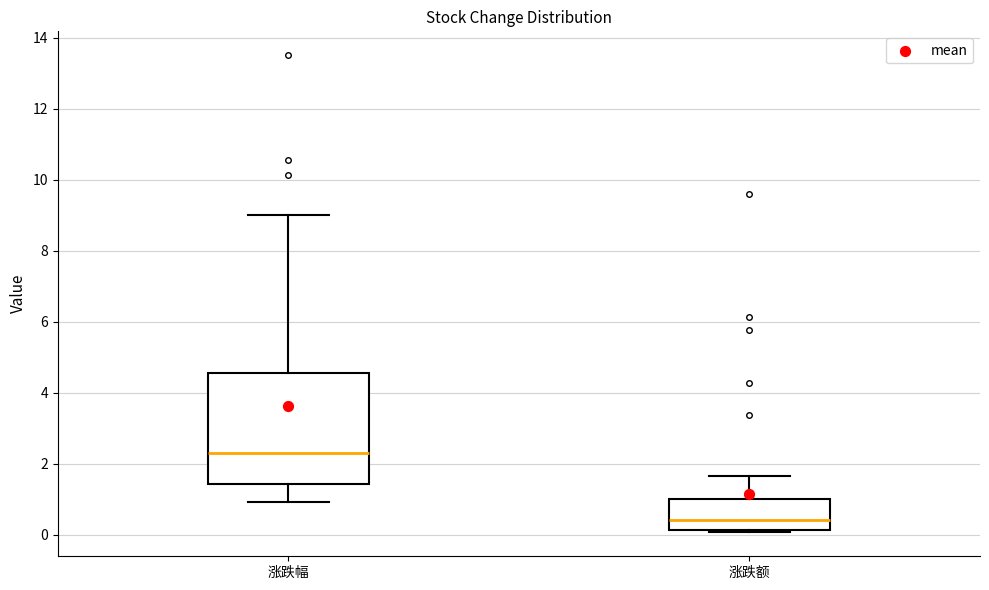

Where is the lower edge of the box for 涨跌额 on the y-axis? The values are not printed on the chart, so give them approximately, as read against the axis.

0.2